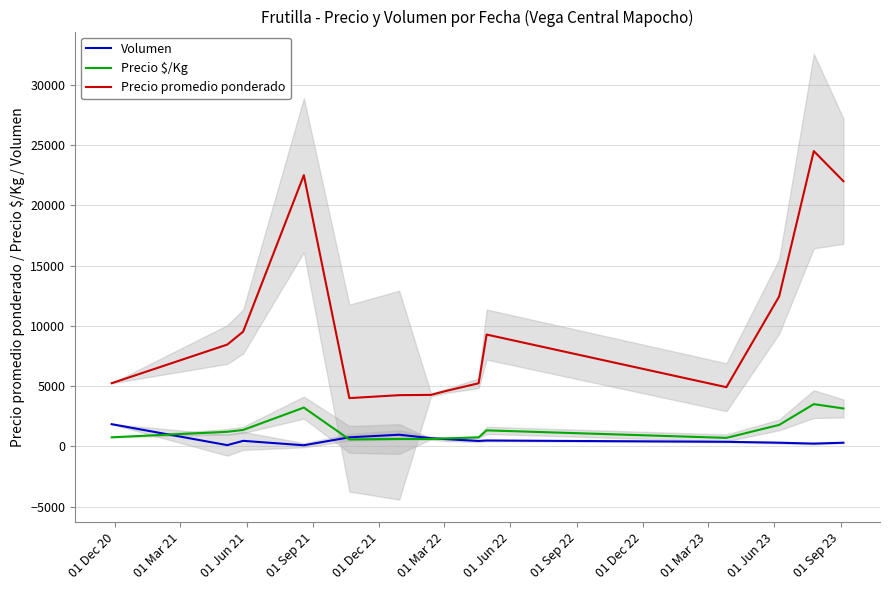

What is the highest value of the Precio promedio ponderado series?

24500.0